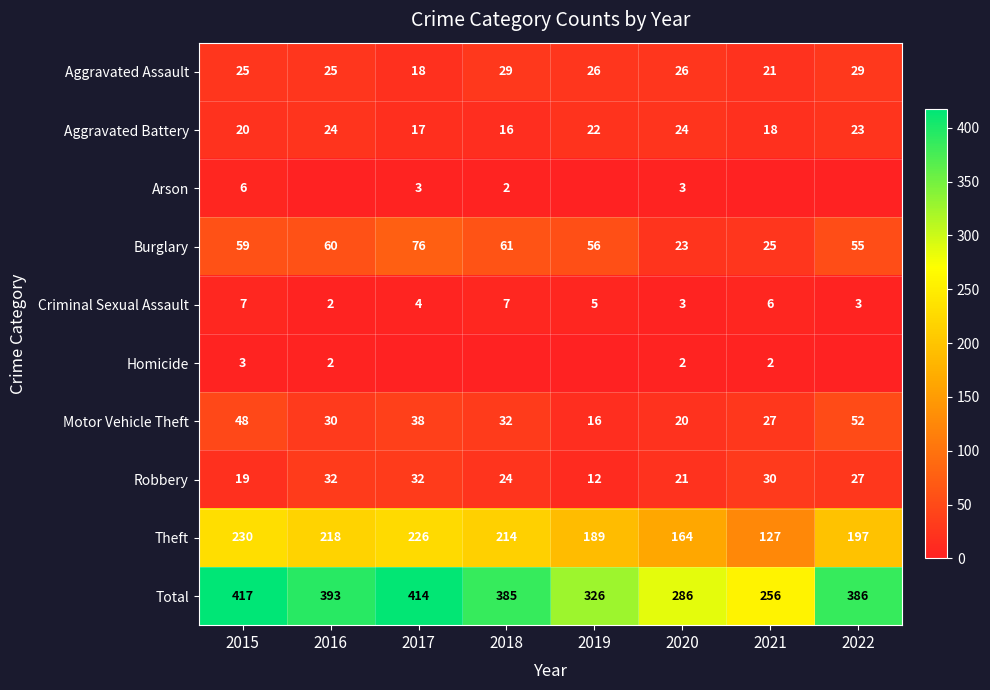

What is the difference between the highest and lowest values at 2015?

414